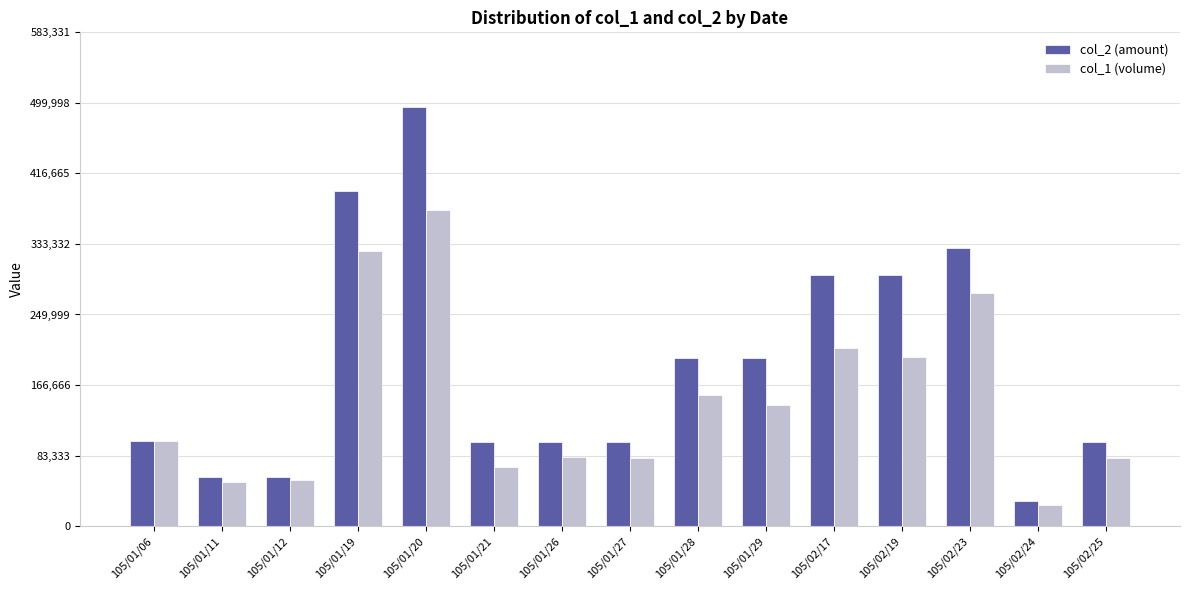

Count the number of categories in the chart.

15